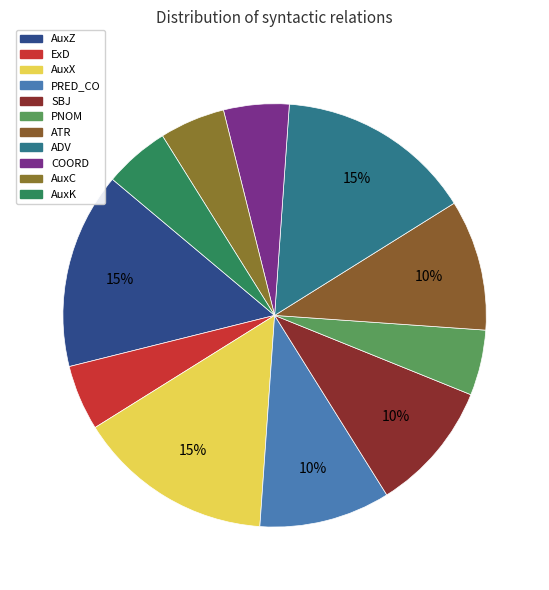

Does AuxK represent more than half of the total?

No